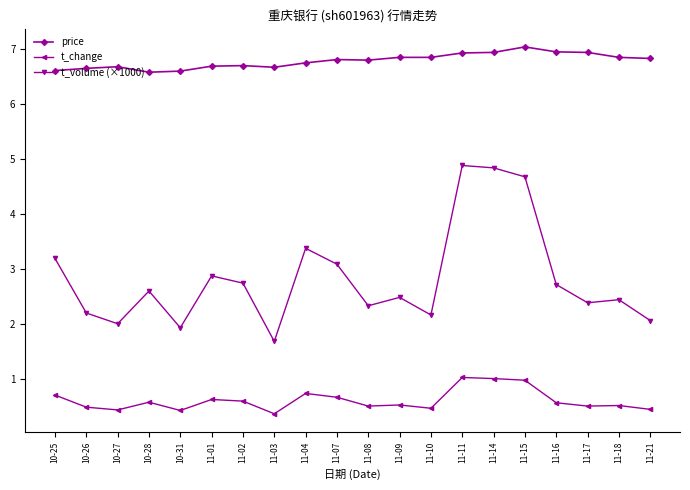

True or false: t_change has a value of 0.2 at 10-26.

False